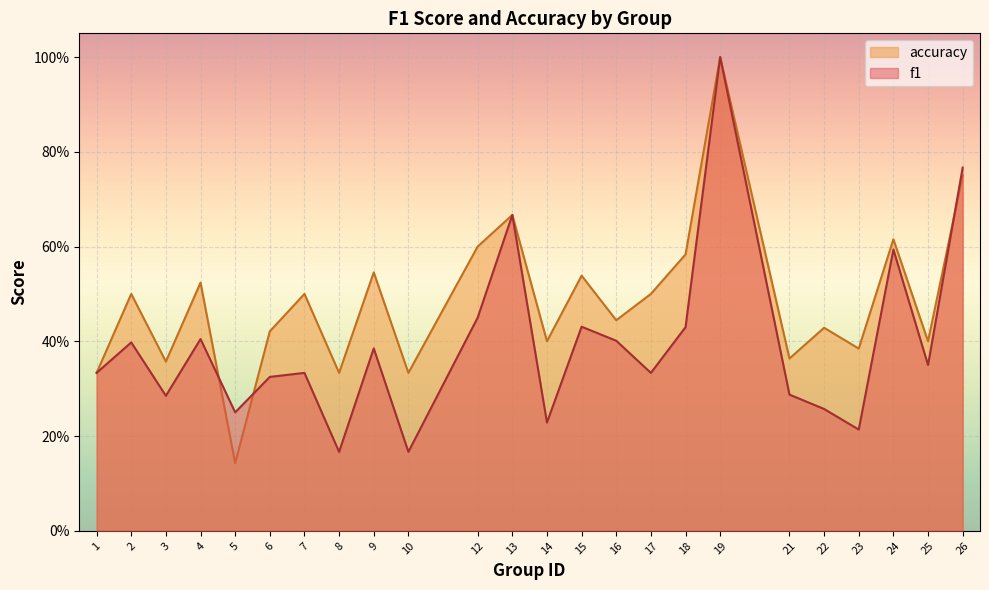

What is the difference between the highest and lowest values at 14?

0.2